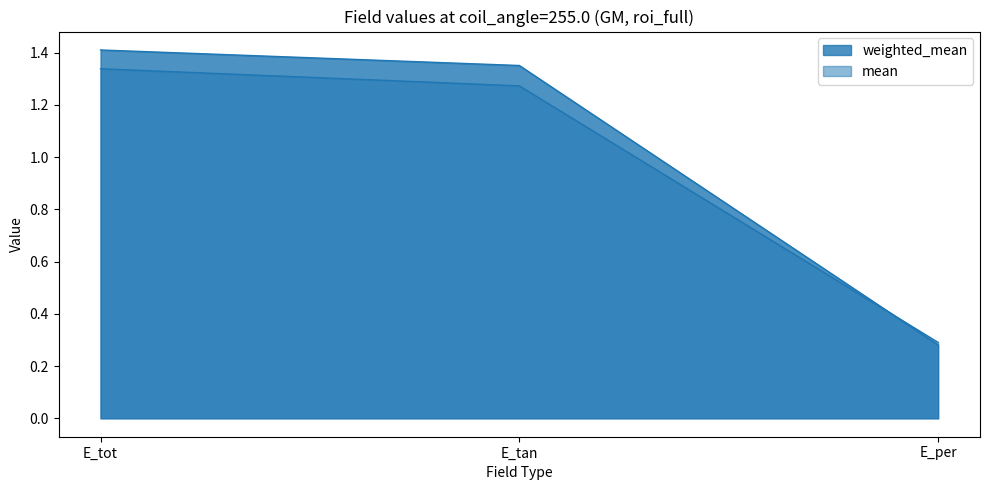

What is the label of the 3rd point from the left?

E_per